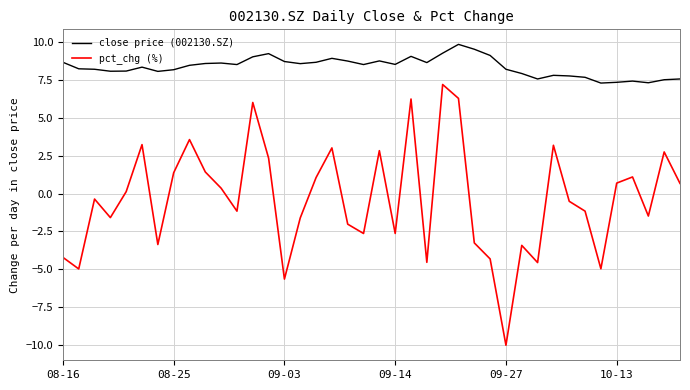

Which series has the largest total across all categories?

close price (002130.SZ)